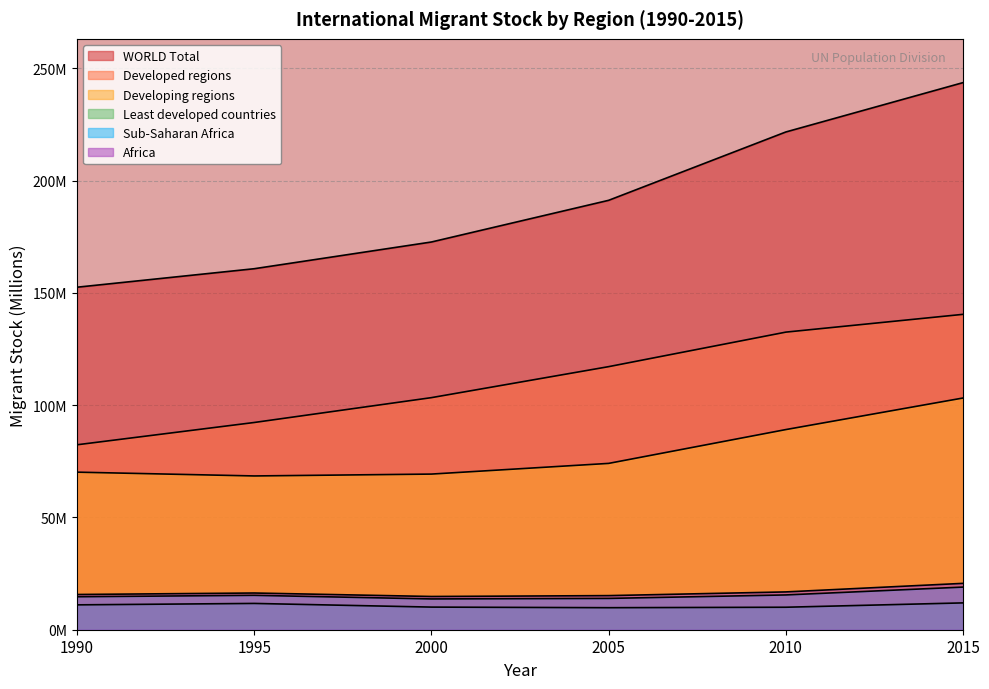

What is the average value of the Africa series?

16.6